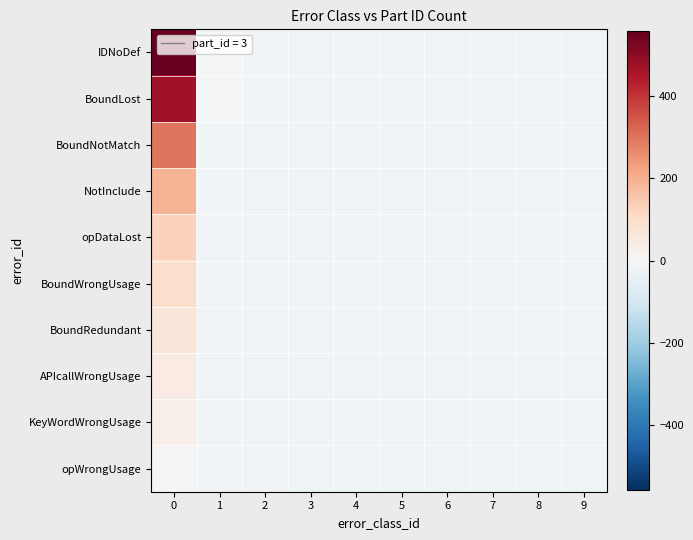

Reading left to right, extract all data points from this chart.

IDNoDef: 0=557.6	1=-10.4	2=-14.4	3=-17.4	4=-19.4	5=-20.4	6=-21.4	7=-21.4	8=-21.4	9=-22.4
BoundLost: 0=467.6	1=-12.4	2=-16.4	3=-18.4	4=-20.4	5=-20.4	6=-21.4	7=-21.4	8=-22.4	9=-22.4
BoundNotMatch: 0=297.6	1=-14.4	2=-17.4	3=-19.4	4=-20.4	5=-21.4	6=-21.4	7=-22.4	8=-22.4	9=-22.4
NotInclude: 0=187.6	1=-15.4	2=-18.4	3=-20.4	4=-21.4	5=-21.4	6=-22.4	7=-22.4	8=-22.4	9=-22.4
opDataLost: 0=127.6	1=-17.4	2=-19.4	3=-20.4	4=-21.4	5=-21.4	6=-22.4	7=-22.4	8=-22.4	9=-22.4
BoundWrongUsage: 0=97.6	1=-18.4	2=-19.4	3=-20.4	4=-21.4	5=-22.4	6=-22.4	7=-22.4	8=-22.4	9=-22.4
BoundRedundant: 0=67.6	1=-19.4	2=-20.4	3=-21.4	4=-21.4	5=-22.4	6=-22.4	7=-22.4	8=-22.4	9=-22.4
APIcallWrongUsage: 0=47.6	1=-20.4	2=-20.4	3=-21.4	4=-22.4	5=-22.4	6=-22.4	7=-22.4	8=-22.4	9=-22.4
KeyWordWrongUsage: 0=27.6	1=-20.4	2=-21.4	3=-21.4	4=-22.4	5=-22.4	6=-22.4	7=-22.4	8=-22.4	9=-22.4
opWrongUsage: 0=7.6	1=-21.4	2=-21.4	3=-22.4	4=-22.4	5=-22.4	6=-22.4	7=-22.4	8=-22.4	9=-22.4